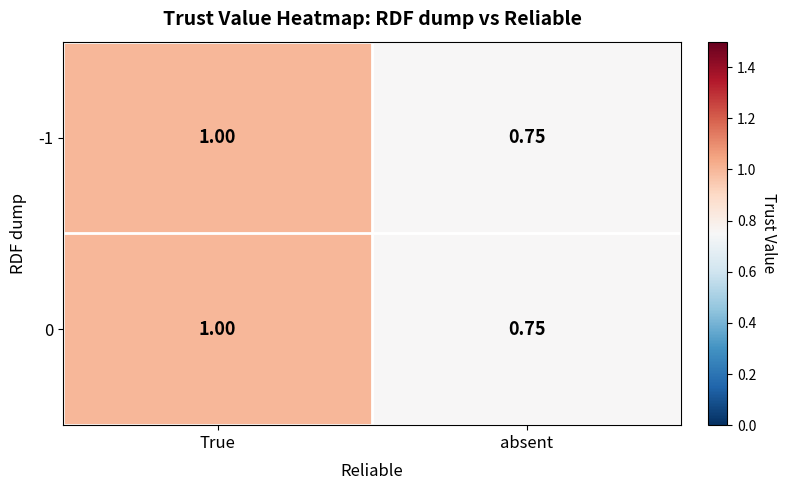

How many categories are shown in the chart?

2